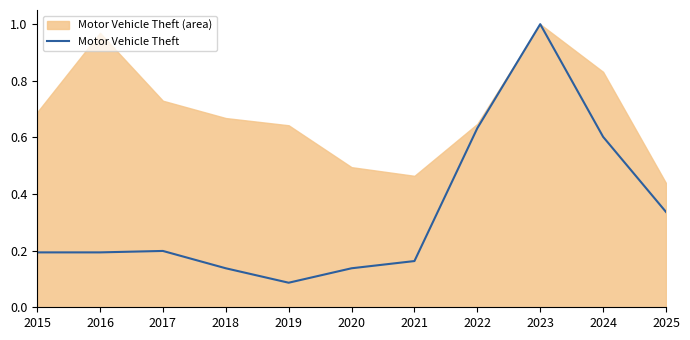

Does the chart display data point markers on the line(s)?

No